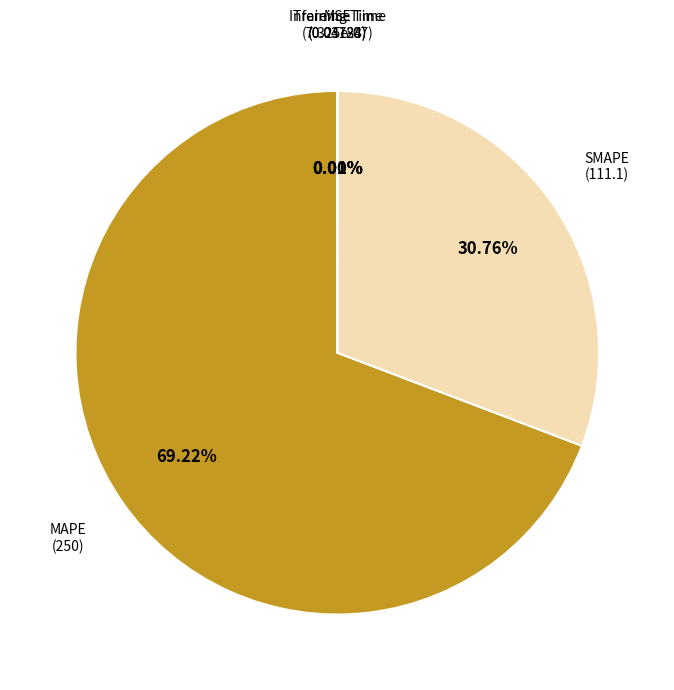

To the nearest percent, what is the difference between the largest and smallest slice percentages?

69%